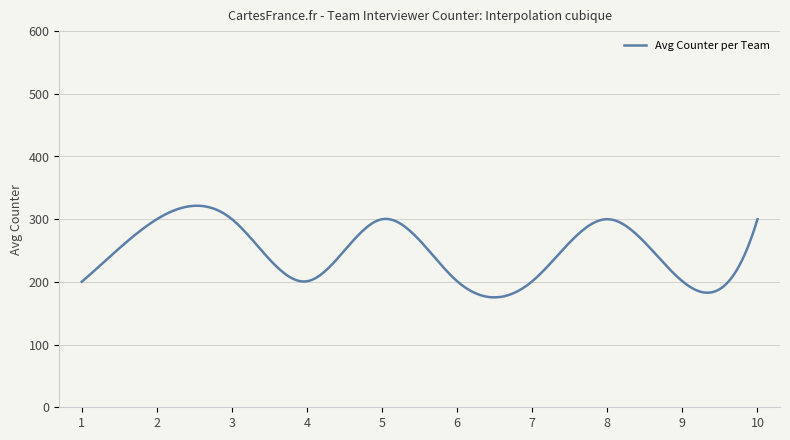

What is the maximum value shown in the chart?

321.5